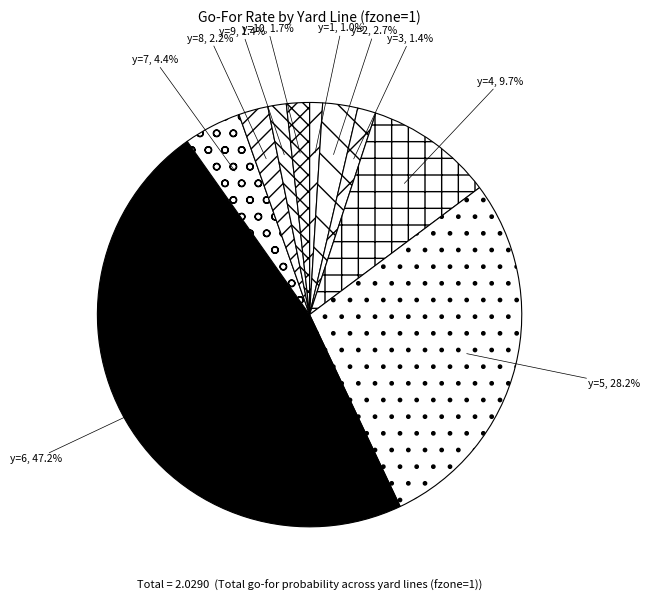

Does any single category account for the majority?

No